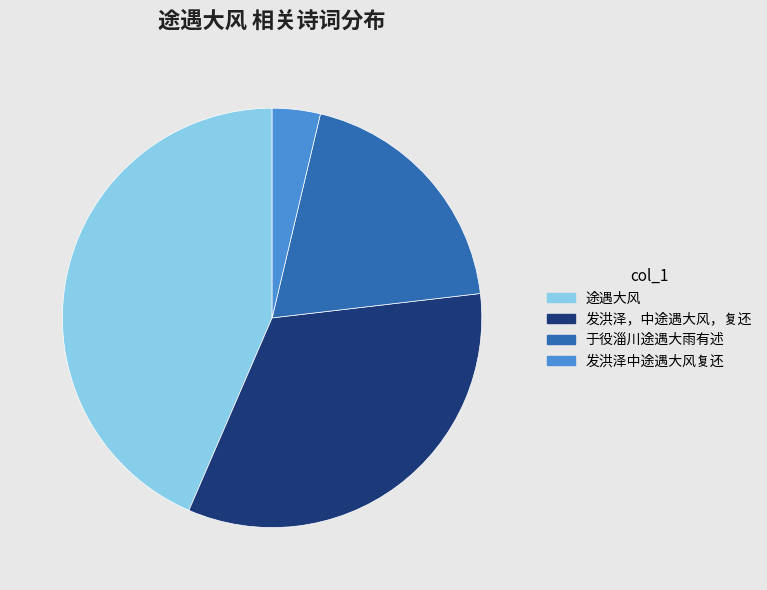

True or false: 途遇大风 accounts for 33% of the total.

False